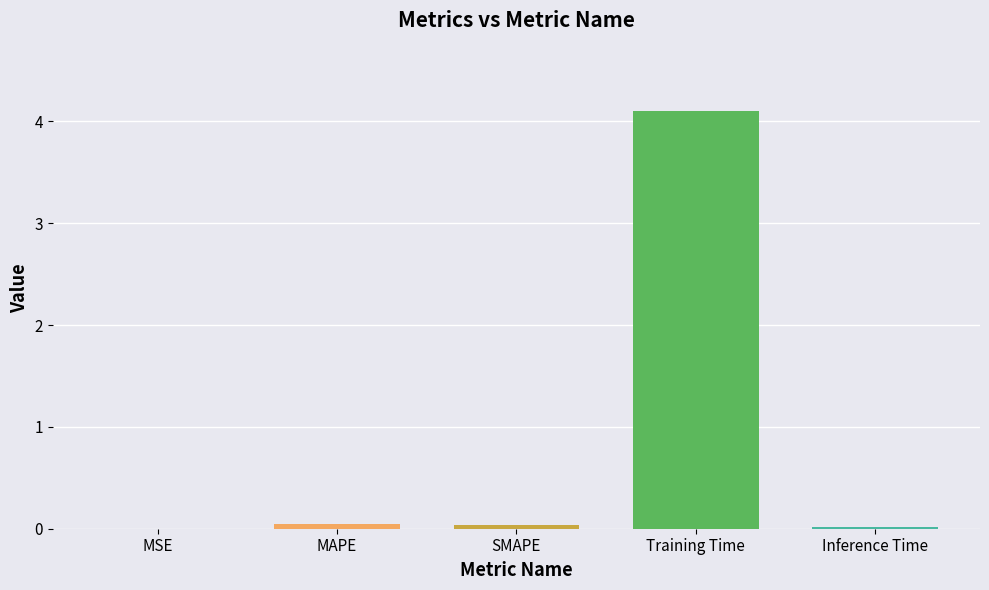

Are the bars horizontal?

No